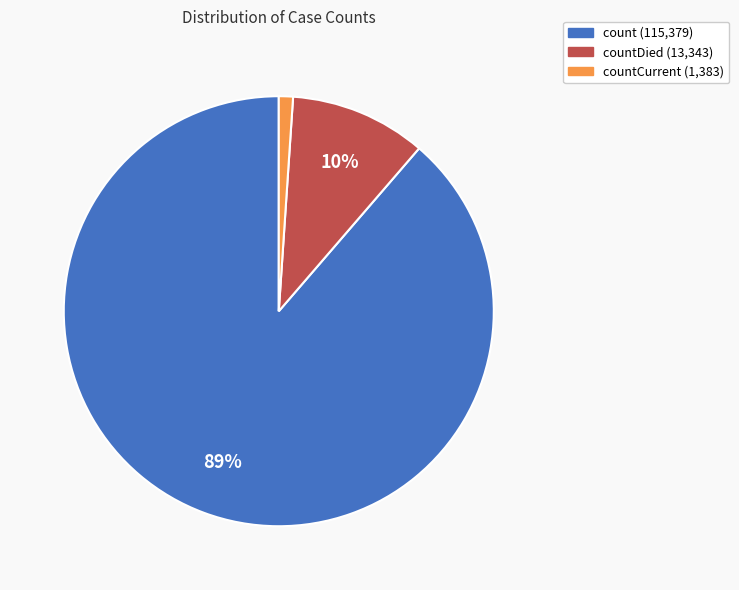

Does any single category account for the majority?

Yes